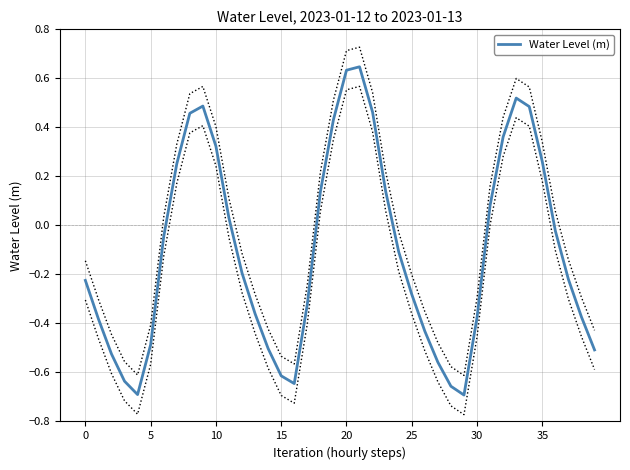

Does the chart have visible grid lines?

Yes